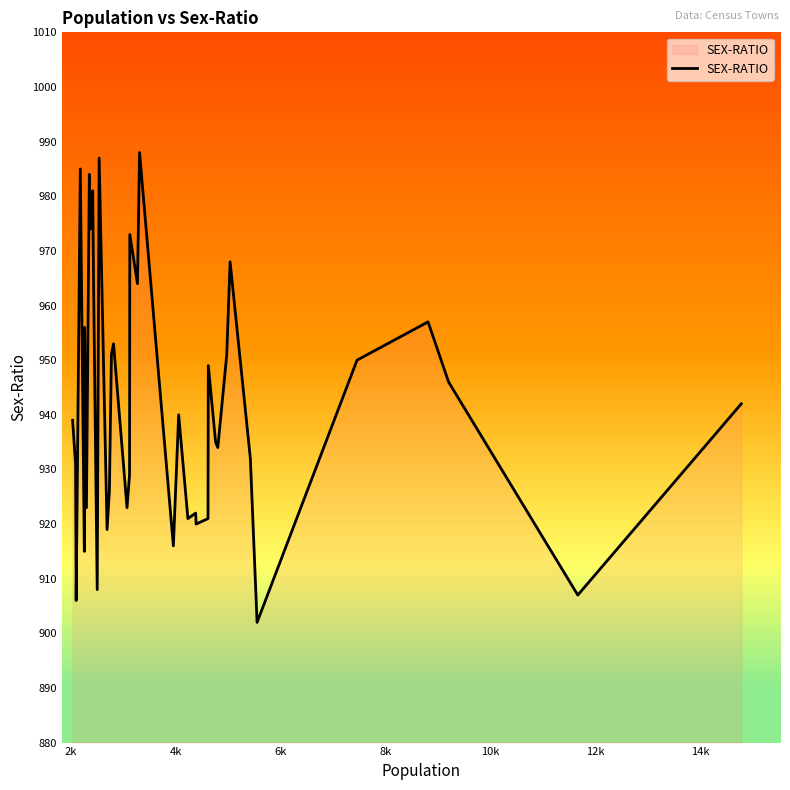

Does the chart display data point markers on the line(s)?

No